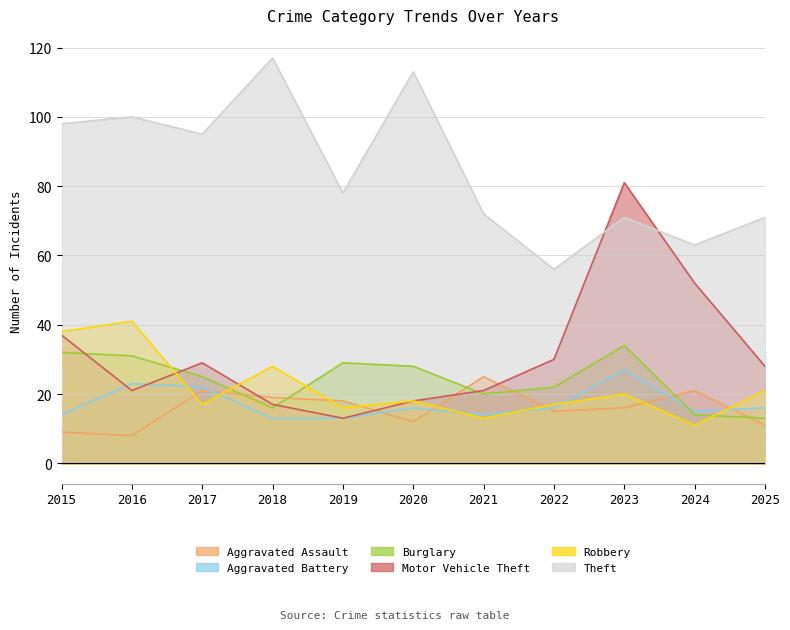

What is the greatest value displayed?

117